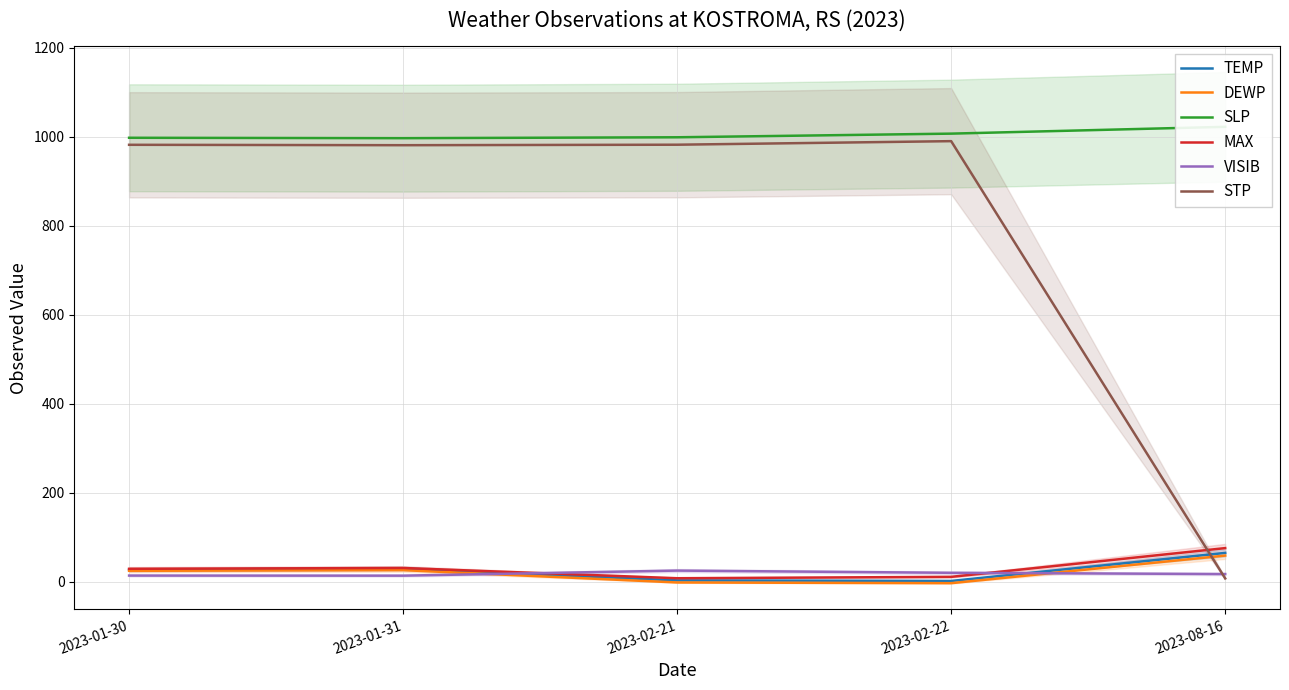

Reading left to right, extract all data points from this chart.

TEMP: 2023-01-30=26.9	2023-01-31=29.7	2023-02-21=2.9	2023-02-22=1.6	2023-08-16=64.6
DEWP: 2023-01-30=24.4	2023-01-31=25.9	2023-02-21=-1.8	2023-02-22=-3.4	2023-08-16=58.6
SLP: 2023-01-30=997.7	2023-01-31=996.8	2023-02-21=998.8	2023-02-22=1007.0	2023-08-16=1022.3
MAX: 2023-01-30=28.9	2023-01-31=30.7	2023-02-21=7.7	2023-02-22=10.8	2023-08-16=75.4
VISIB: 2023-01-30=13.7	2023-01-31=13.5	2023-02-21=24.9	2023-02-22=19.9	2023-08-16=17.1
STP: 2023-01-30=981.9	2023-01-31=981.0	2023-02-21=982.1	2023-02-22=990.1	2023-08-16=7.3